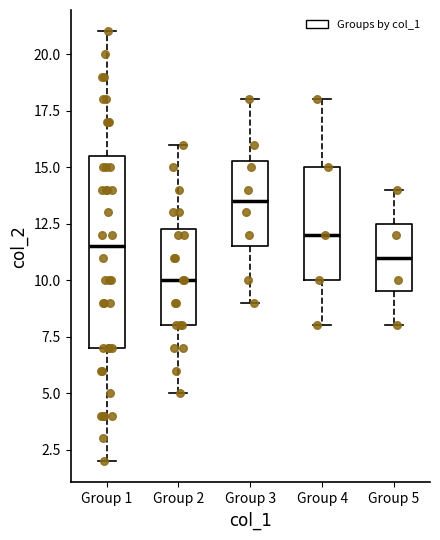

Which box has the highest median line?

Group 3